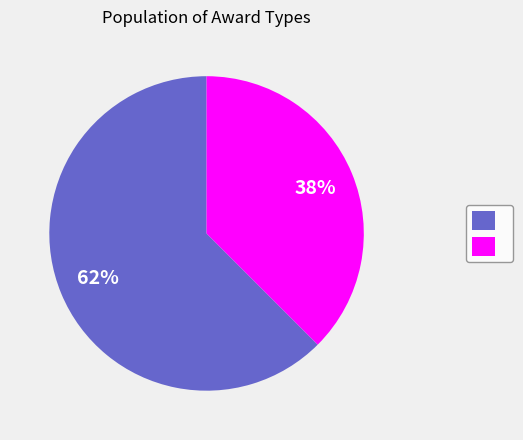

To the nearest percent, what is the average slice percentage?

50%